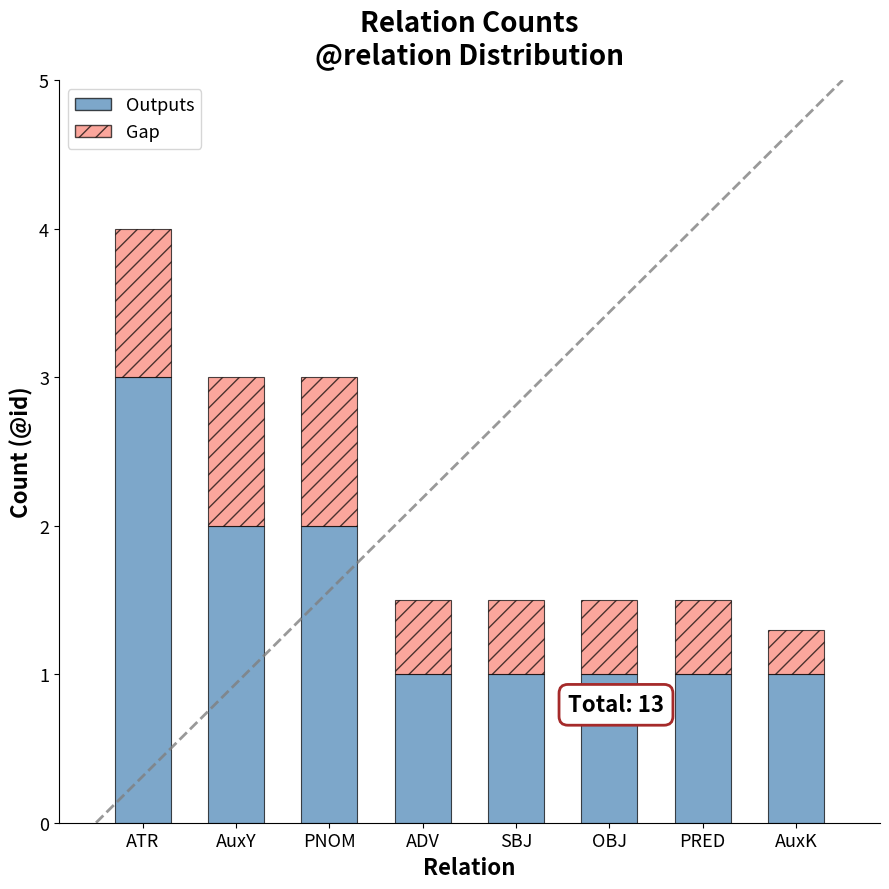

How many distinct data groups are displayed?

2